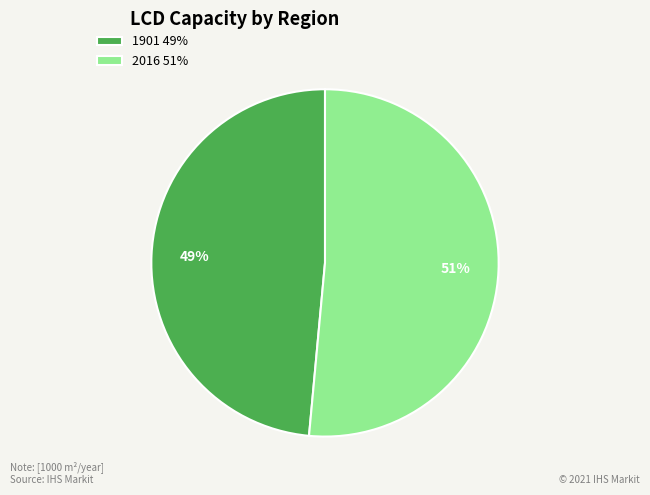

To the nearest percent, what is the average slice percentage?

50%